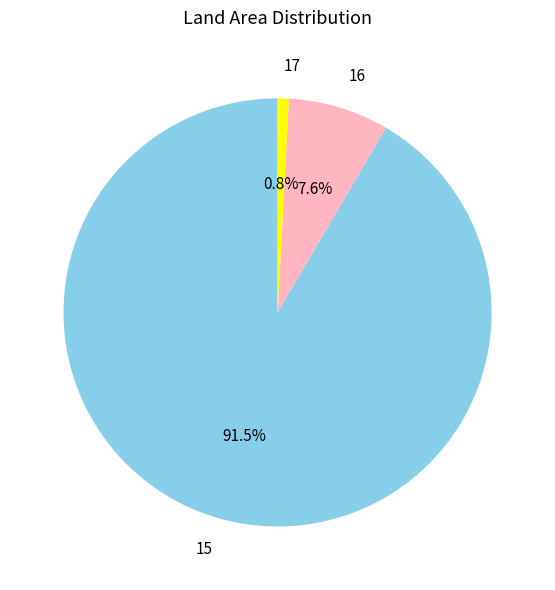

Does 15 account for over 50% of the chart?

Yes